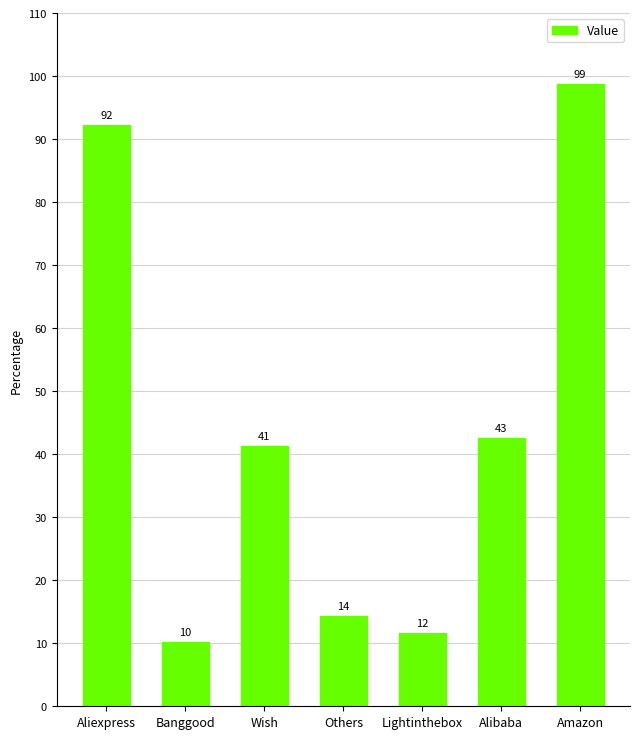

What is the maximum value shown in the chart?

98.8